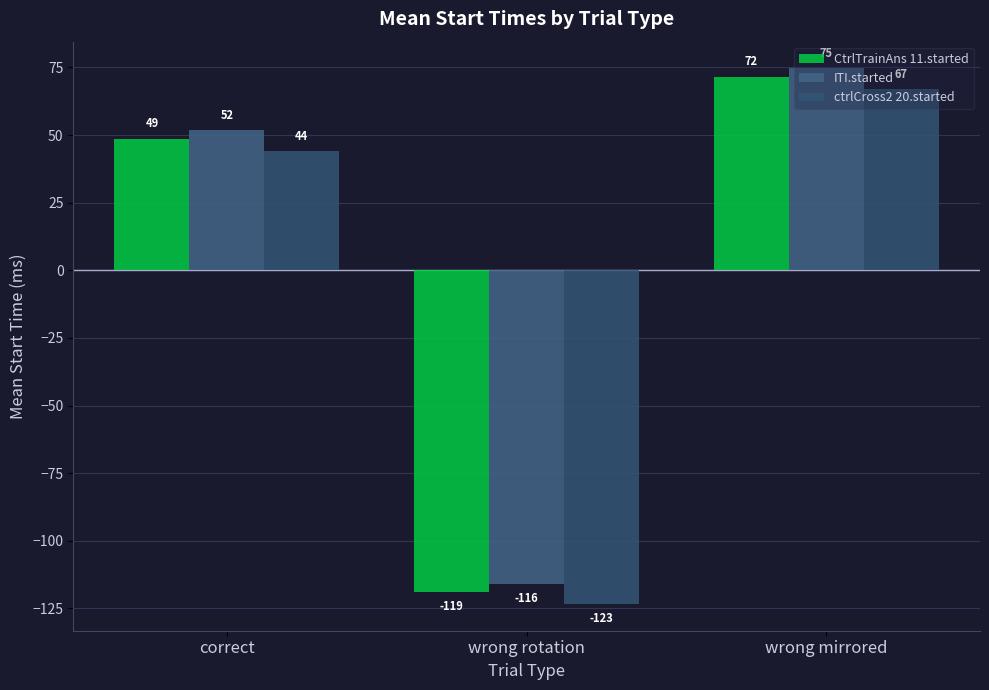

How many categories are shown in the chart?

3